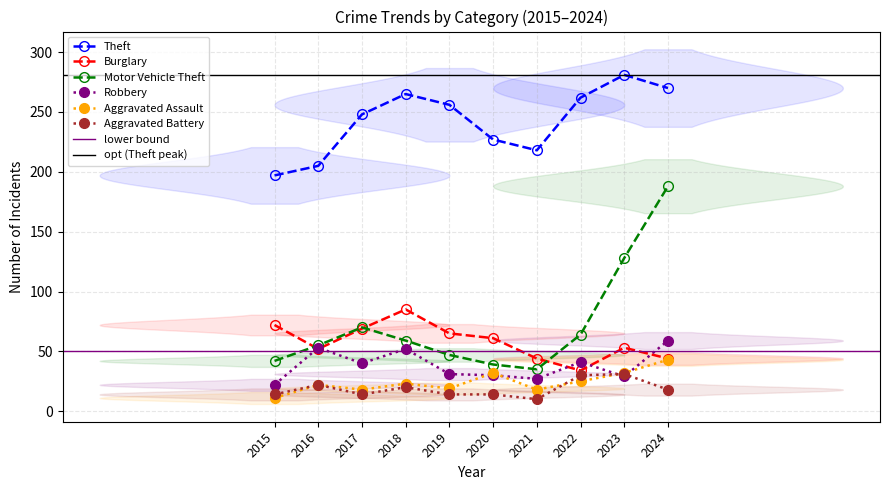

Rank the series at 2024 from lowest to highest value.

Aggravated Battery, Aggravated Assault, Burglary, Robbery, Motor Vehicle Theft, Theft